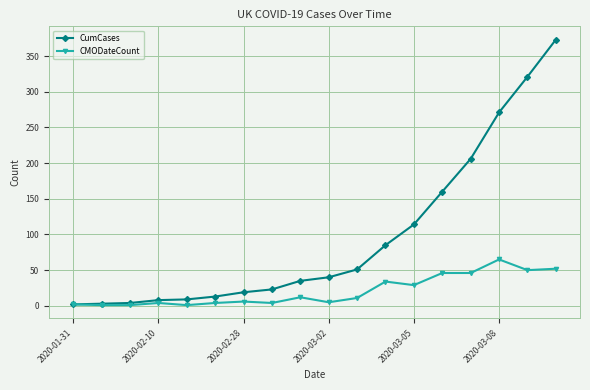

Does the chart have visible grid lines?

Yes